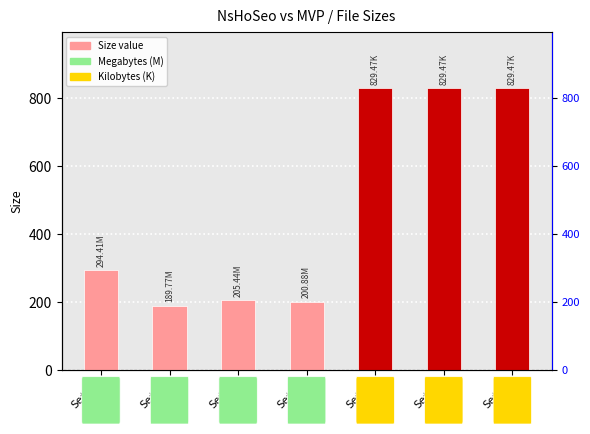

Reading left to right, extract all data points from this chart.

294.4	189.8	205.4	200.9	829.5	829.5	829.5